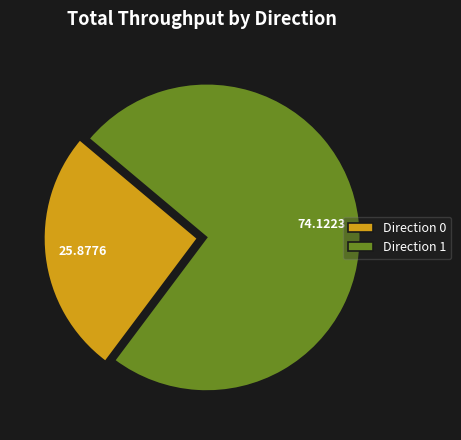

How many segments does this pie chart have?

2